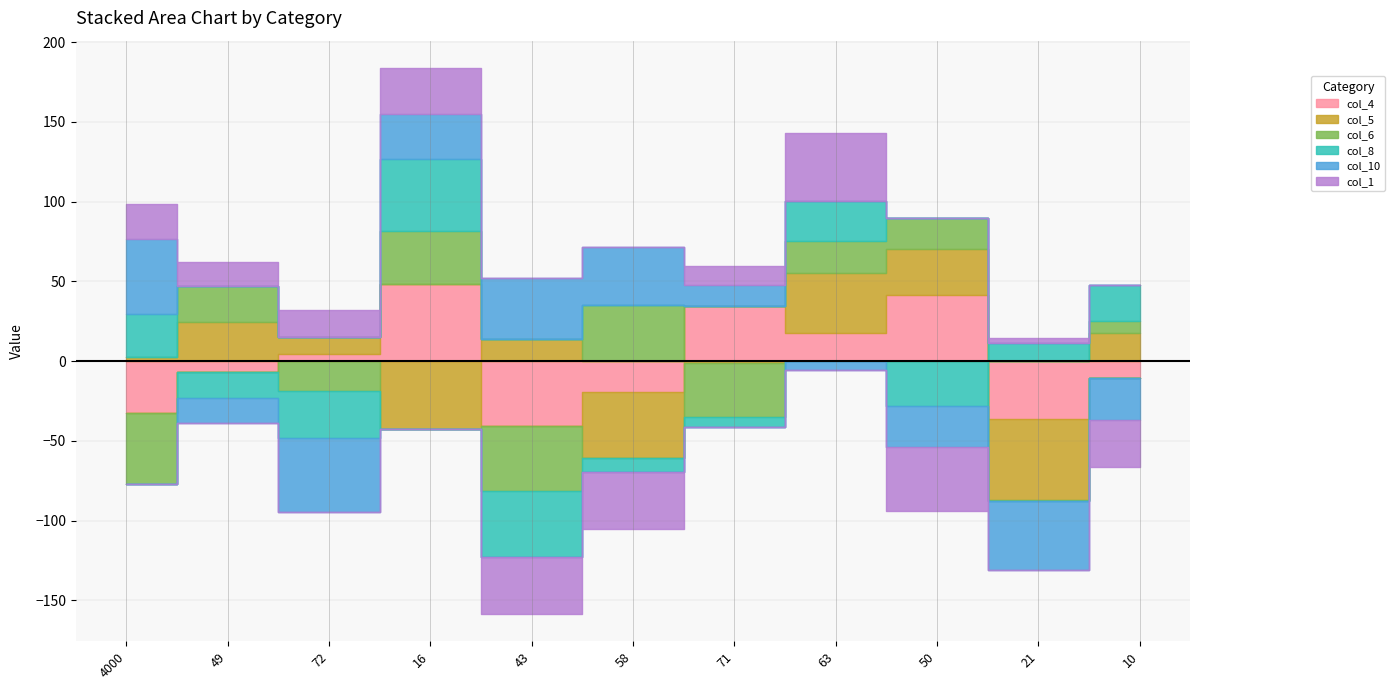

Between which two adjacent categories do col_4 and col_6 first intersect?

4000 and 49